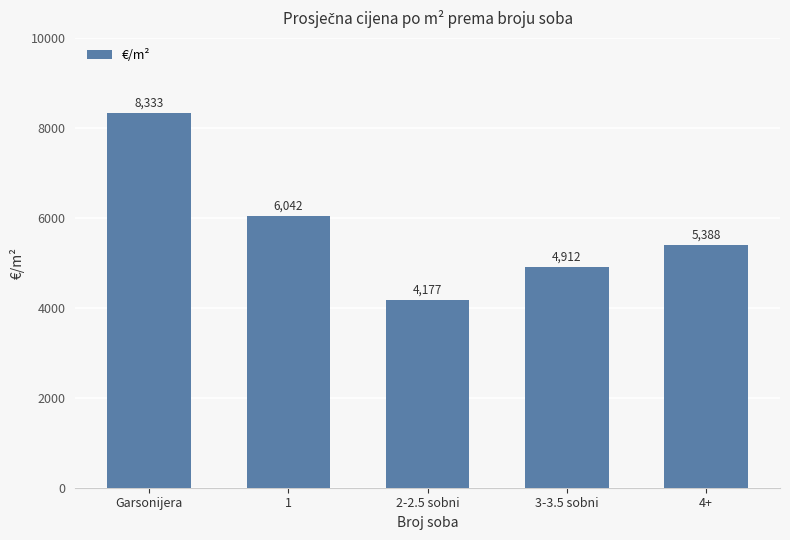

What is the value of the 2nd bar from the left?

6041.7